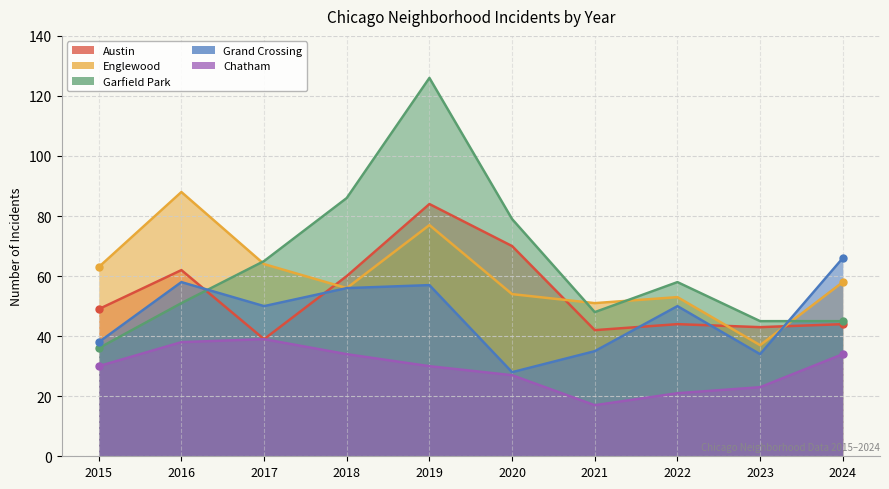

At which label does Garfield Park reach its peak?

2019